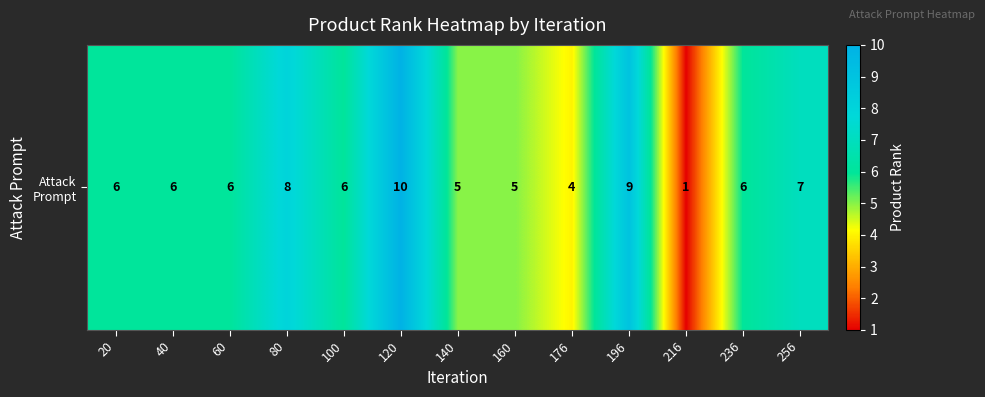

Count the number of categories in the chart.

13